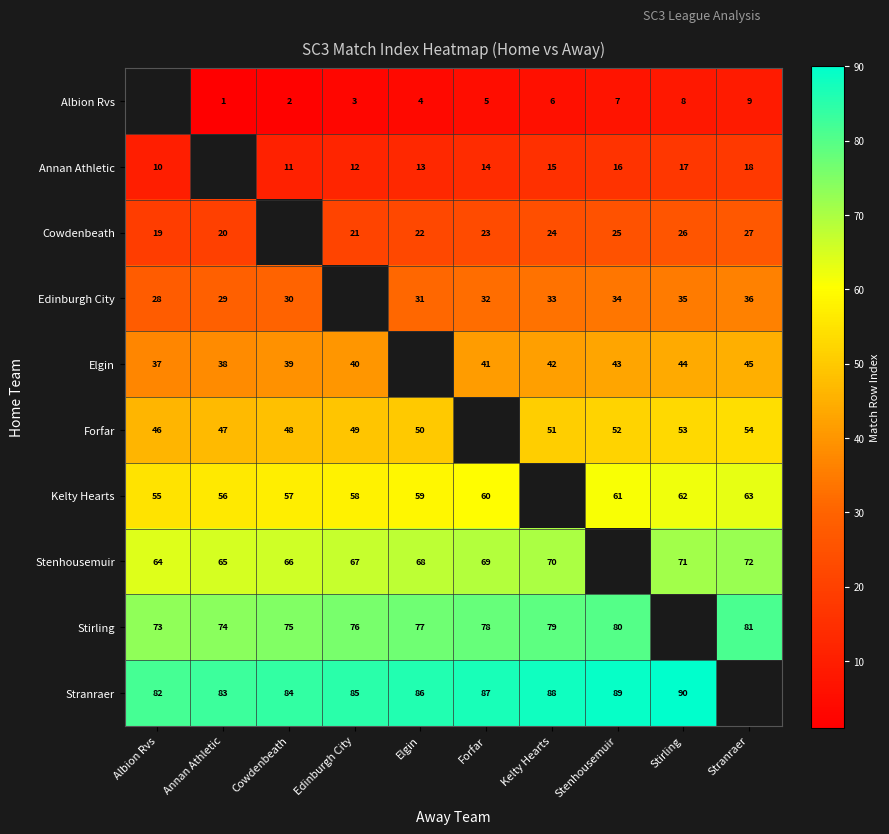

Is the value of Cowdenbeath at Elgin greater than the value of Kelty Hearts at Edinburgh City?

No